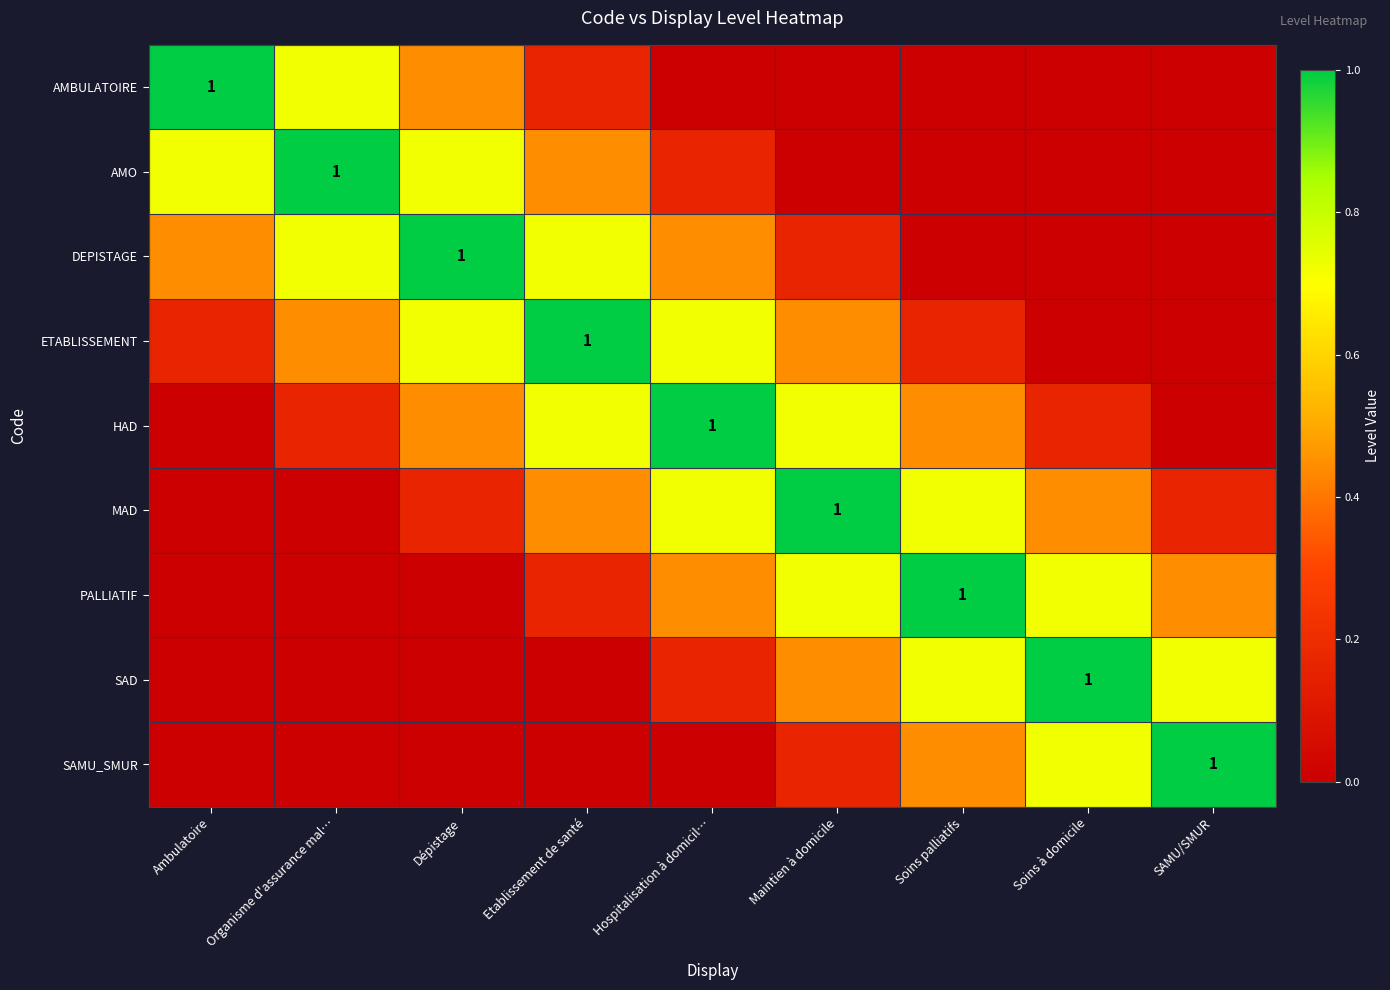

True or false: MAD has a value of 0.3 at Dépistage.

False